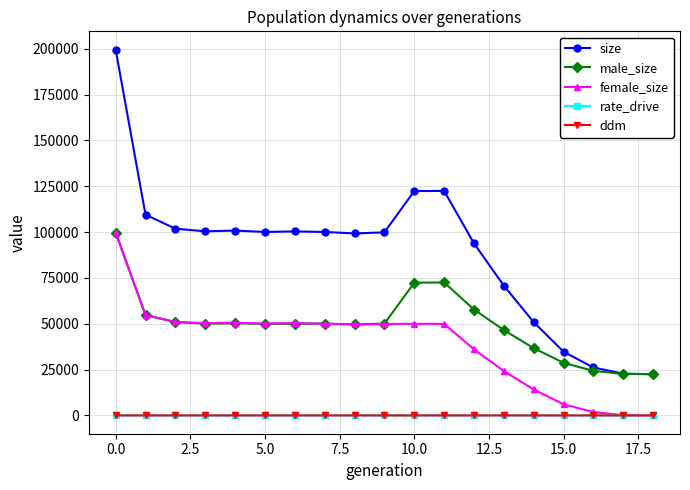

Which series has the widest spread of values?

size